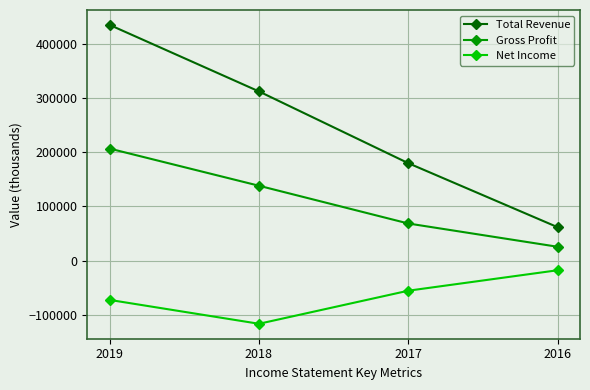

The Gross Profit series shows 68300 at 2017. True or false?

True